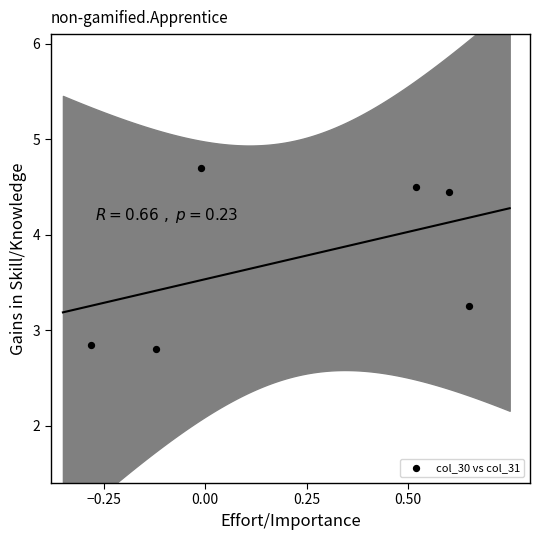

What is the range of Y values (max minus min)?

1.9